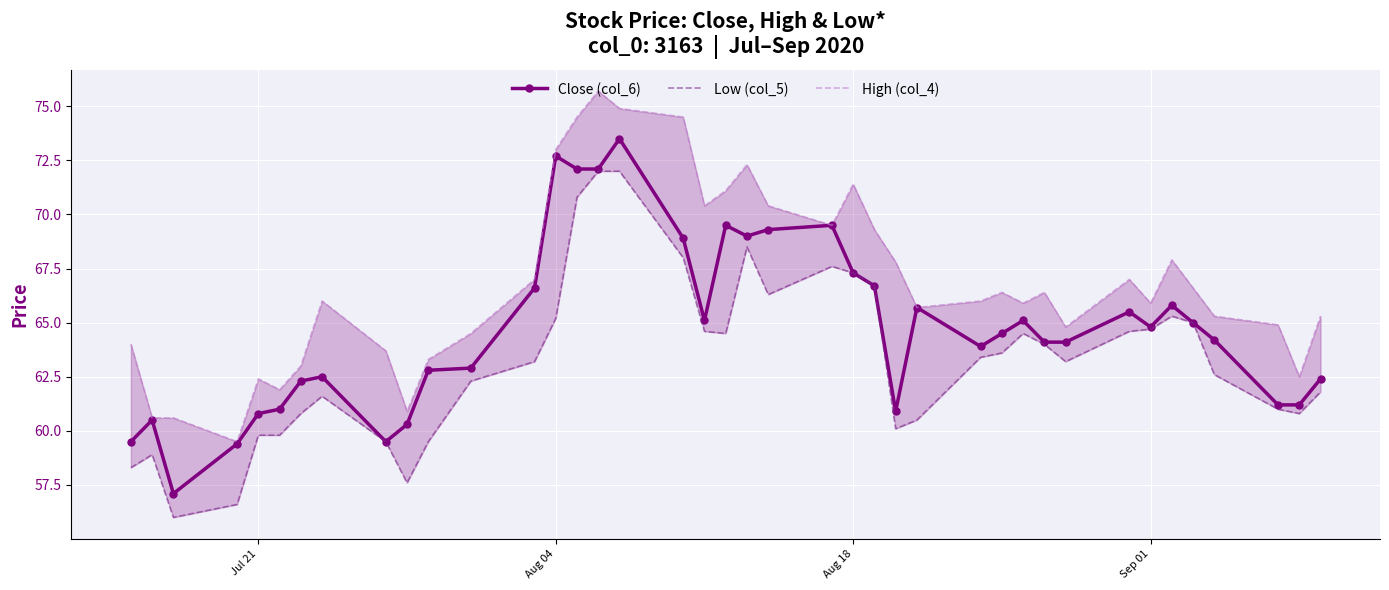

True or false: Low (col_5) and Close (col_6) intersect in this chart.

False